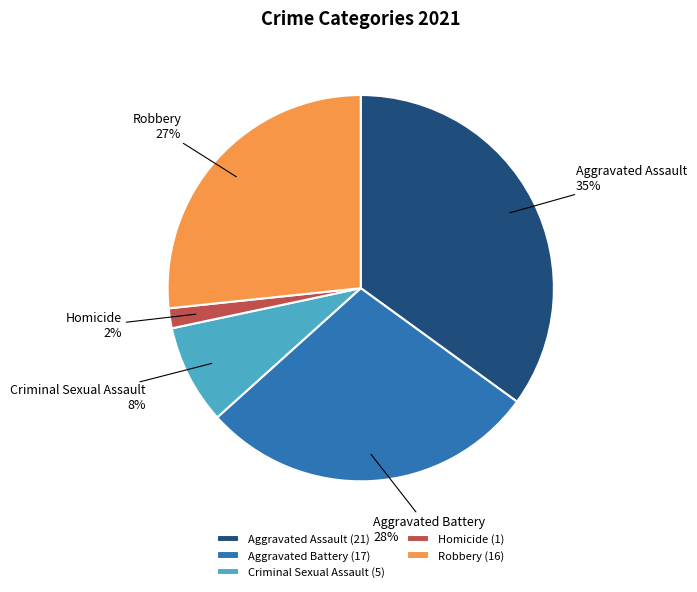

What is the ratio of the value at Criminal Sexual Assault to the value at Robbery?

0.3